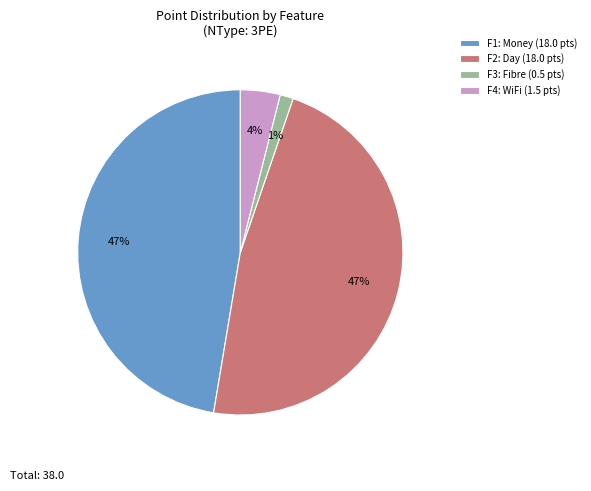

Which slice is the smallest?

F3: Fibre (0.5 pts)